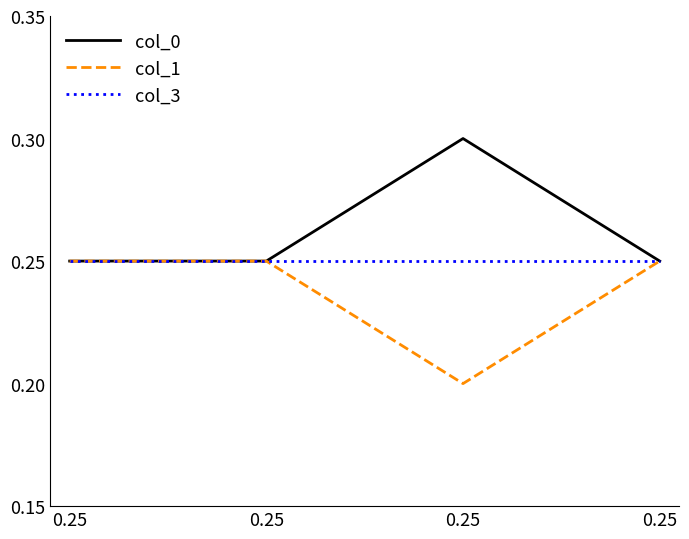

What are all the series names shown in the legend?

col_0, col_1, col_3